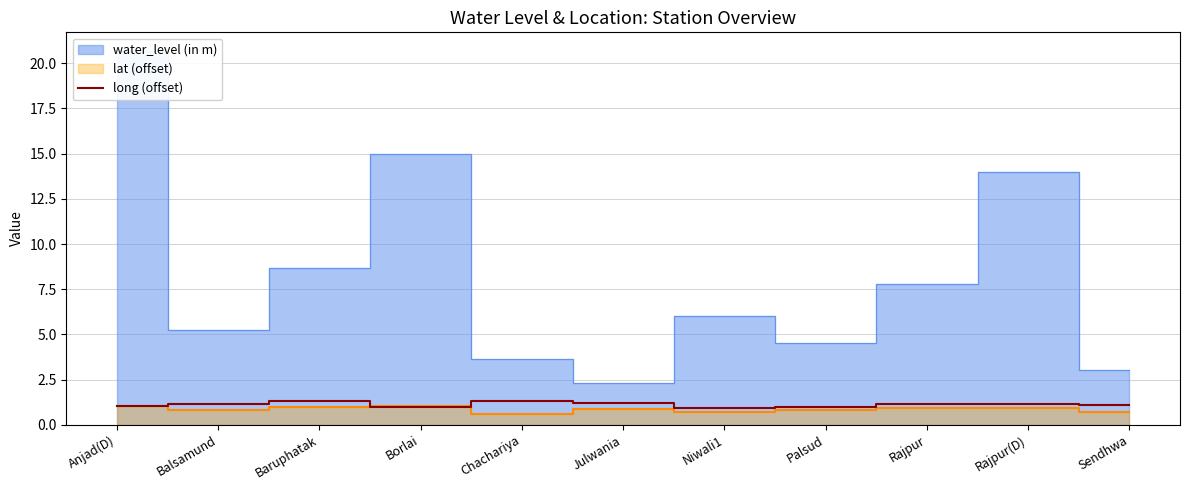

The value at Borlai is 1.0. True or false?

True